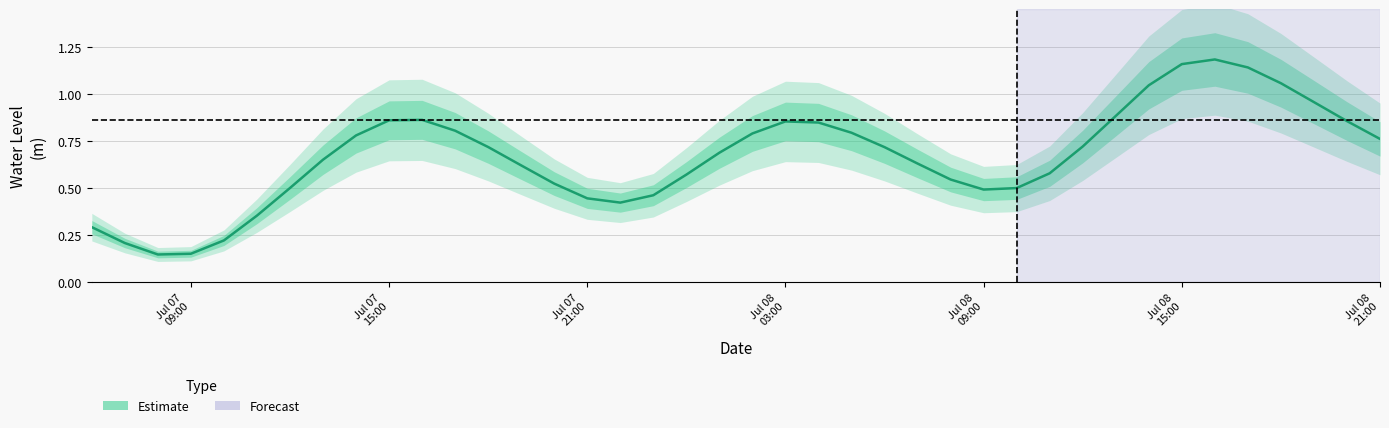

What is the minimum value shown in the chart?

0.1